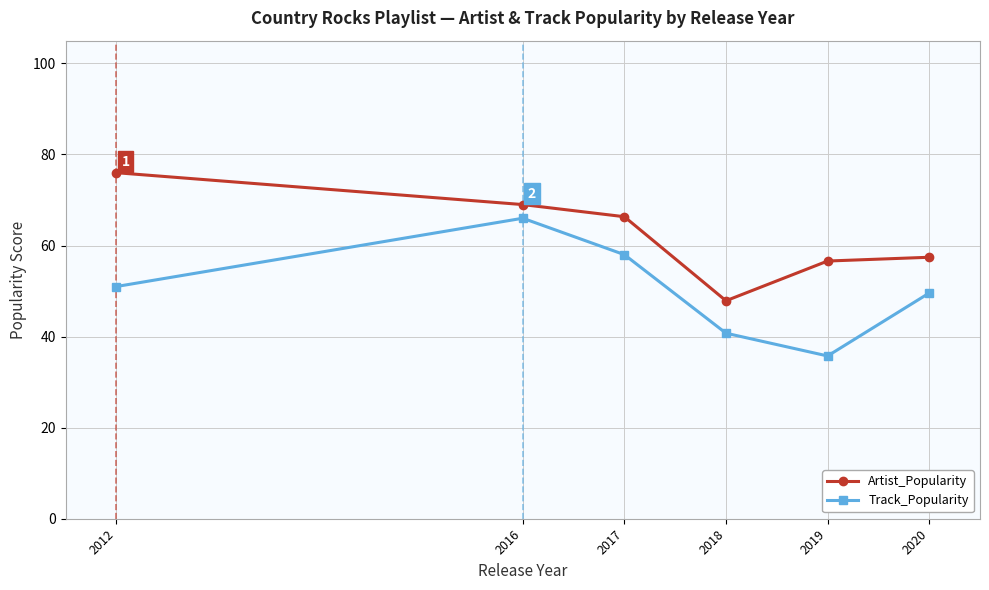

Which series has the largest total across all categories?

Artist_Popularity